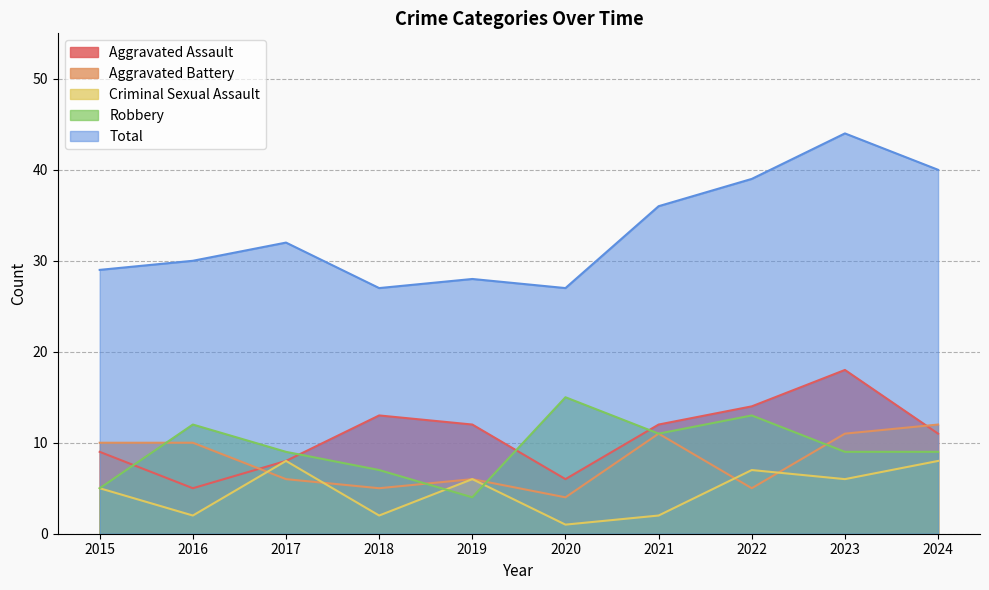

Rank the categories by Robbery value from lowest to highest.

2019, 2015, 2018, 2017, 2023, 2024, 2021, 2016, 2022, 2020